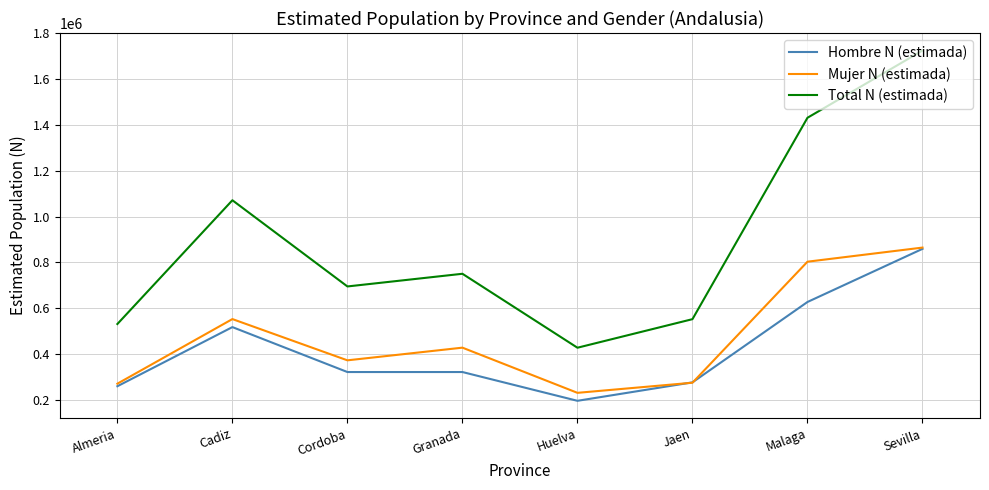

What is the approximate value of Total N (estimada) at Jaen, to the nearest 100?

552800